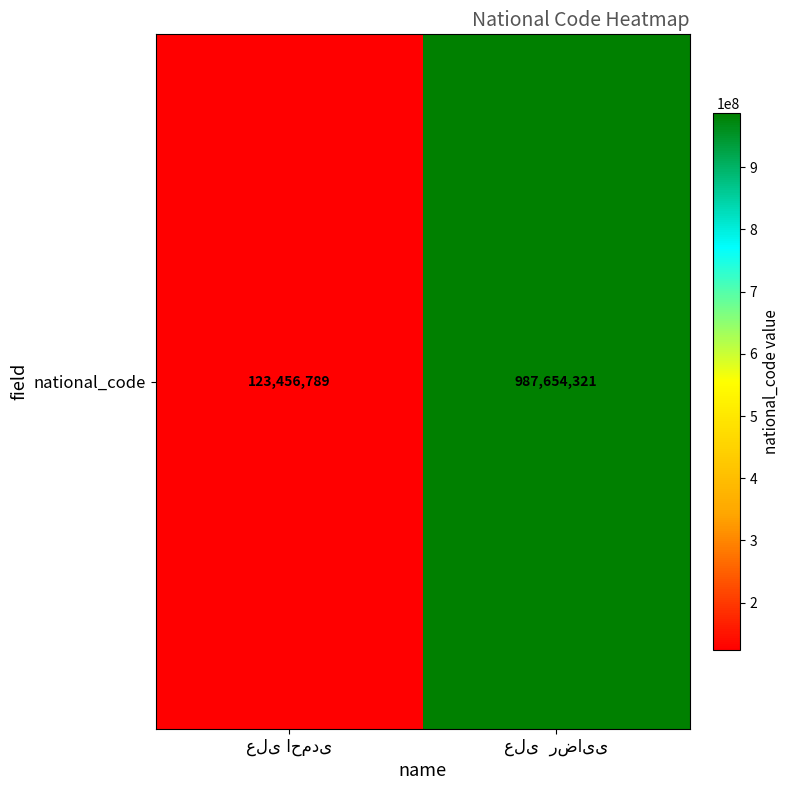

How many values are between 123456789 and 987654321?

2